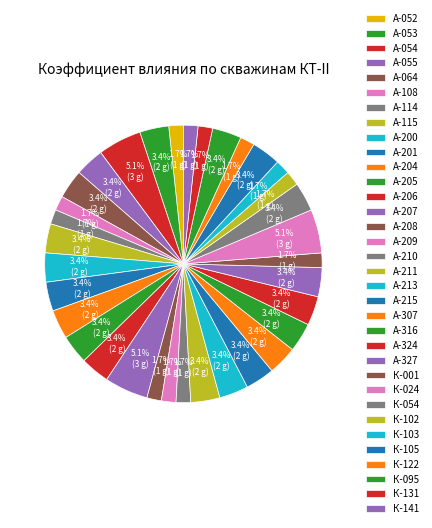

Does А-053 account for over 50% of the chart?

No